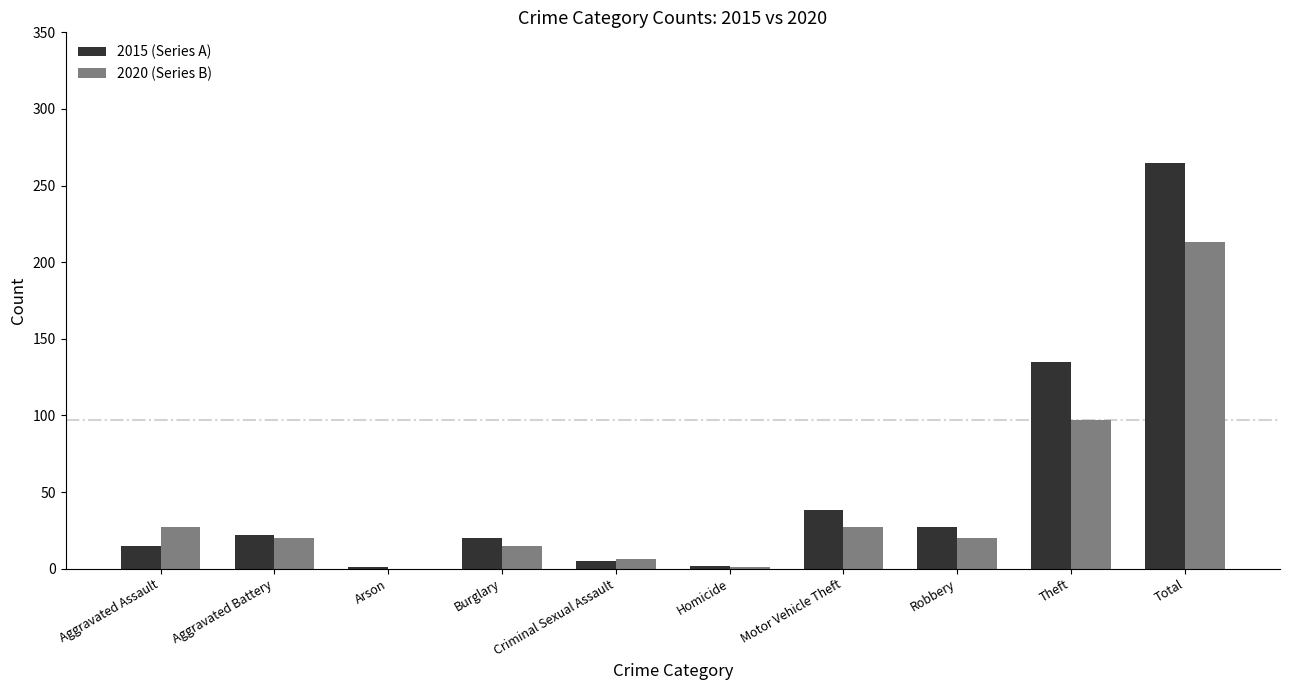

What is the sum of all 2015 (Series A) values?

530